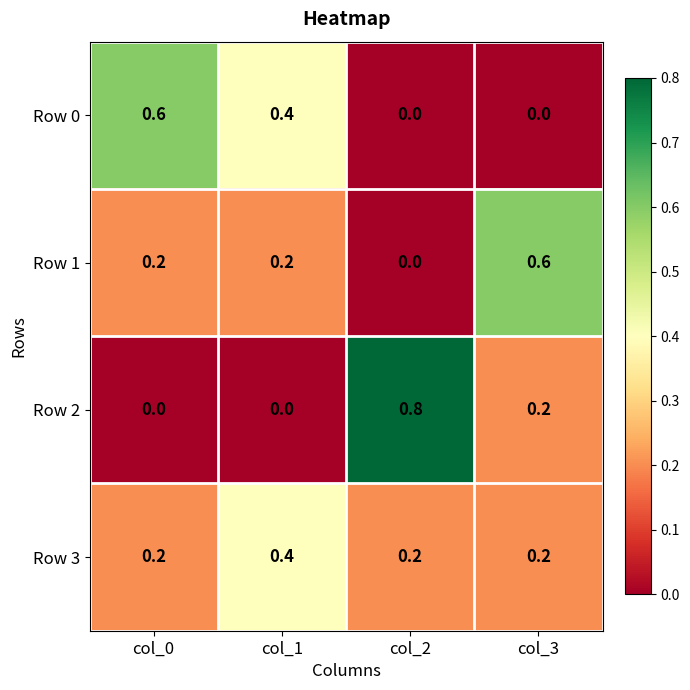

The value of Row 1 at col_3 is 0.2. True or false?

False